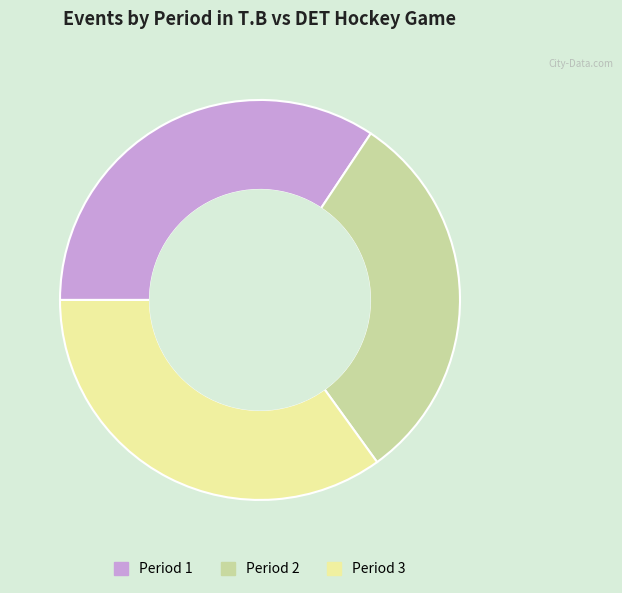

Is it true that Period 1 is 24% of the pie?

False